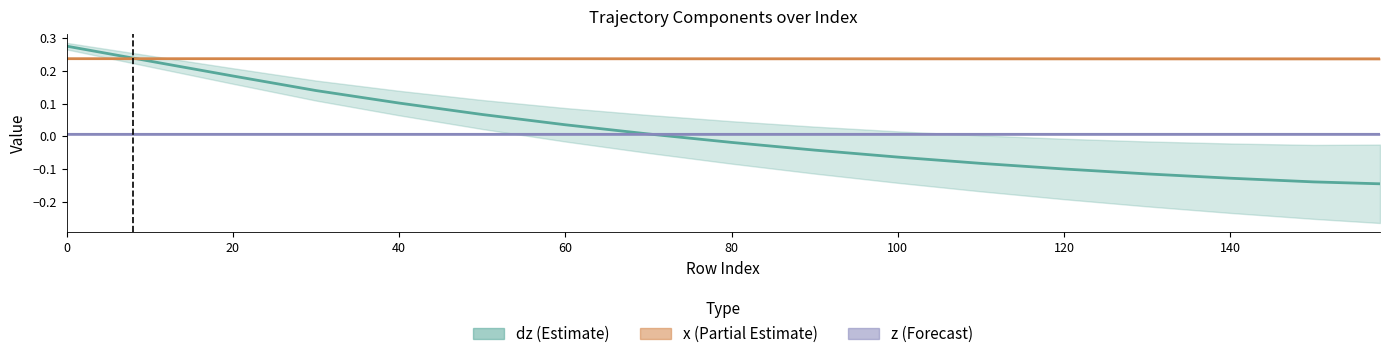

Is it true that x equals 0.1 at 110?

False